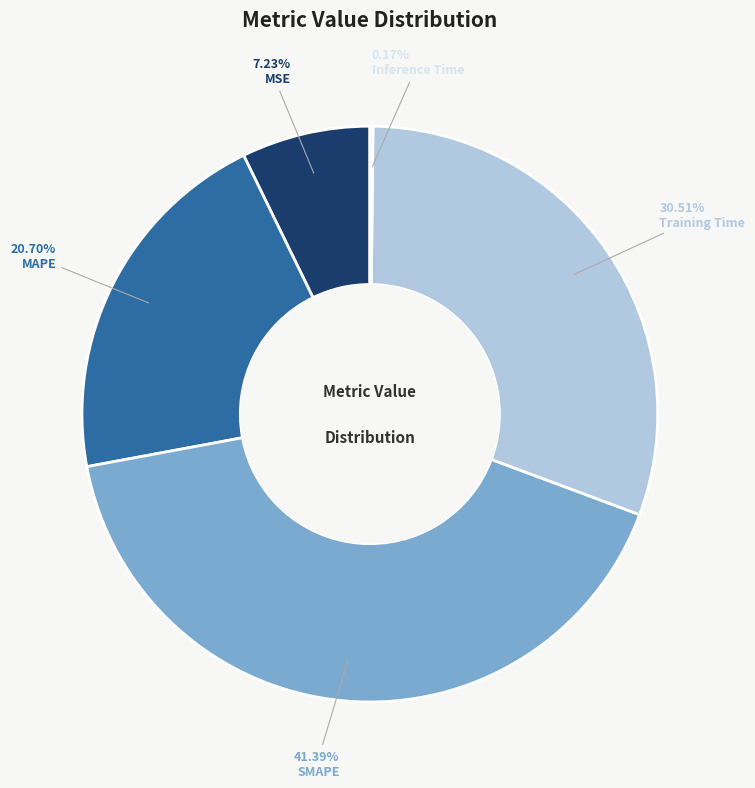

Do MSE and MAPE together represent more than half of the pie?

No